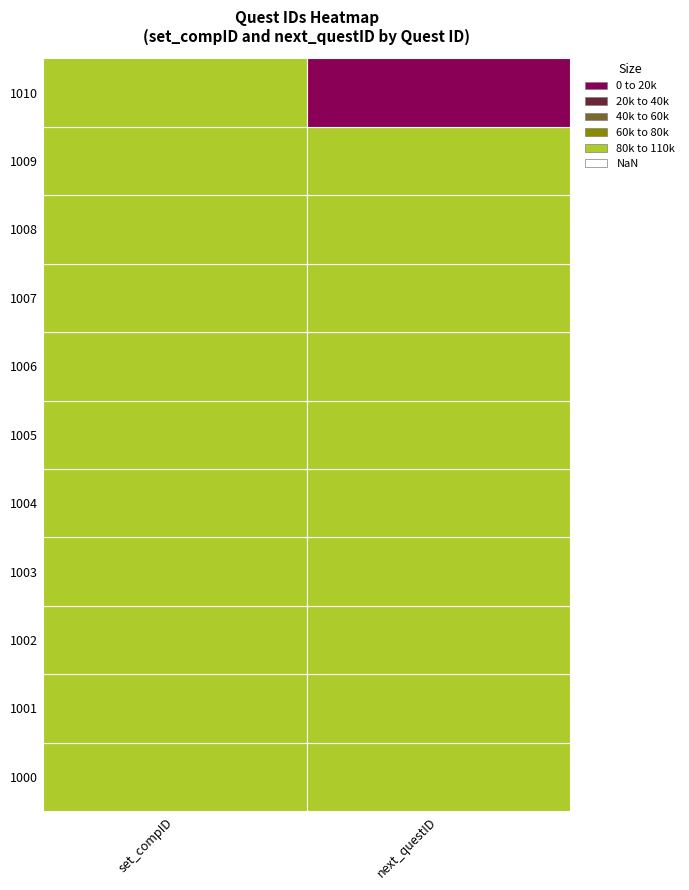

What is the average value of the 1009 series?

100320